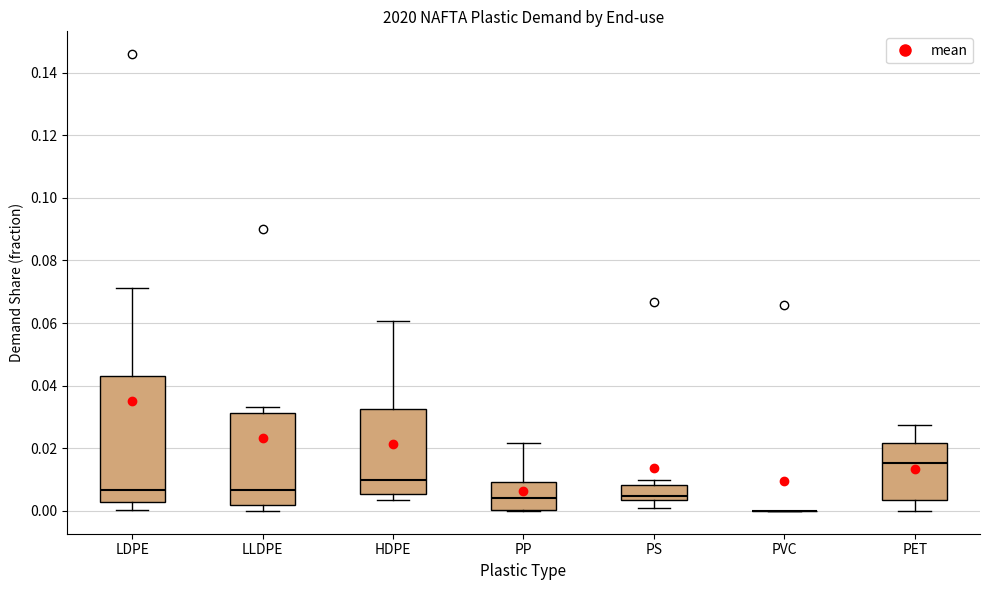

Reading left to right, read every box against the y-axis: the position of its median line, the range the box covers, and the ends of its whiskers. The values are not printed on the chart, so give them approximately, as read against the axis.

LDPE: median 0.006, box 0.002 to 0.042, whiskers 0.000 to 0.072
LLDPE: median 0.006, box 0.002 to 0.032, whiskers 0.000 to 0.034
HDPE: median 0.010, box 0.006 to 0.032, whiskers 0.004 to 0.060
PP: median 0.004, box 0.000 to 0.010, whiskers 0.000 to 0.022
PS: median 0.004 (just above the box's lower edge), box 0.004 to 0.008, whiskers 0.000 to 0.010
PVC: box collapsed to a line at 0.000, whiskers 0.000 to 0.000
PET: median 0.016, box 0.004 to 0.022, whiskers 0.000 to 0.028